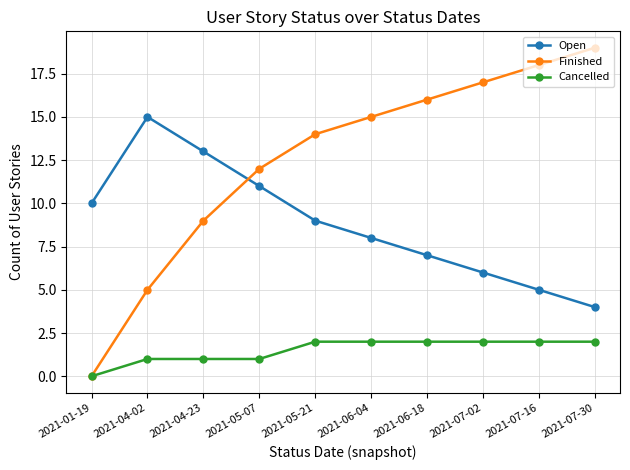

What is the value of the Cancelled point at the 5th from the left?

2